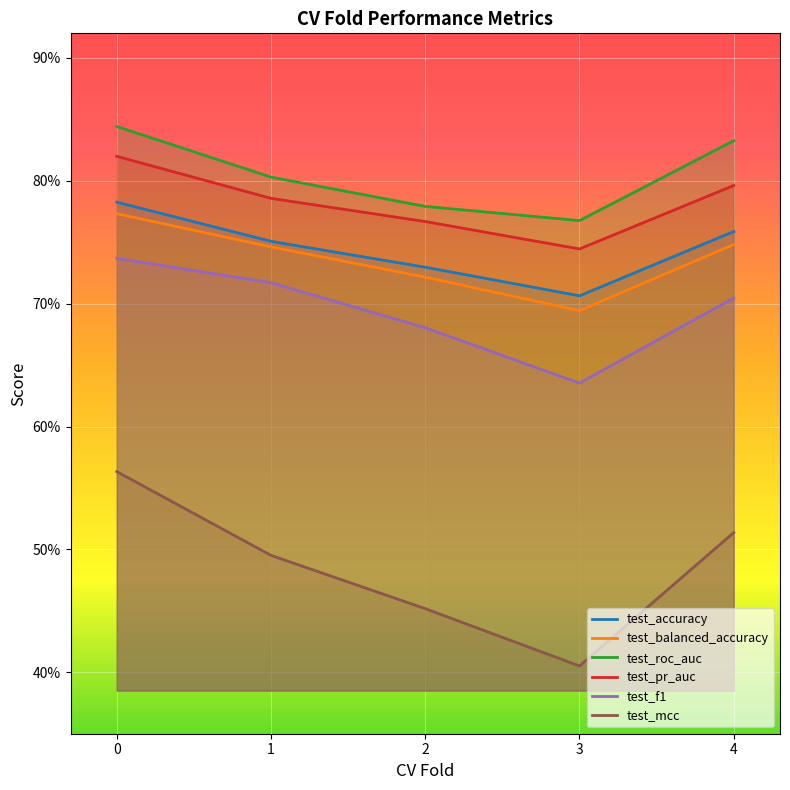

At how many categories does at least one series exceed 0?

5